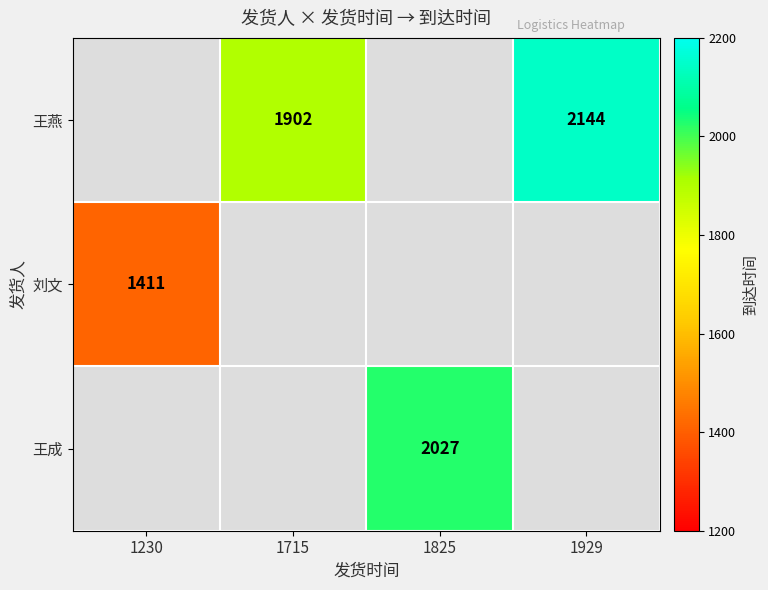

The 刘文 series shows 1411 at 1230. True or false?

True